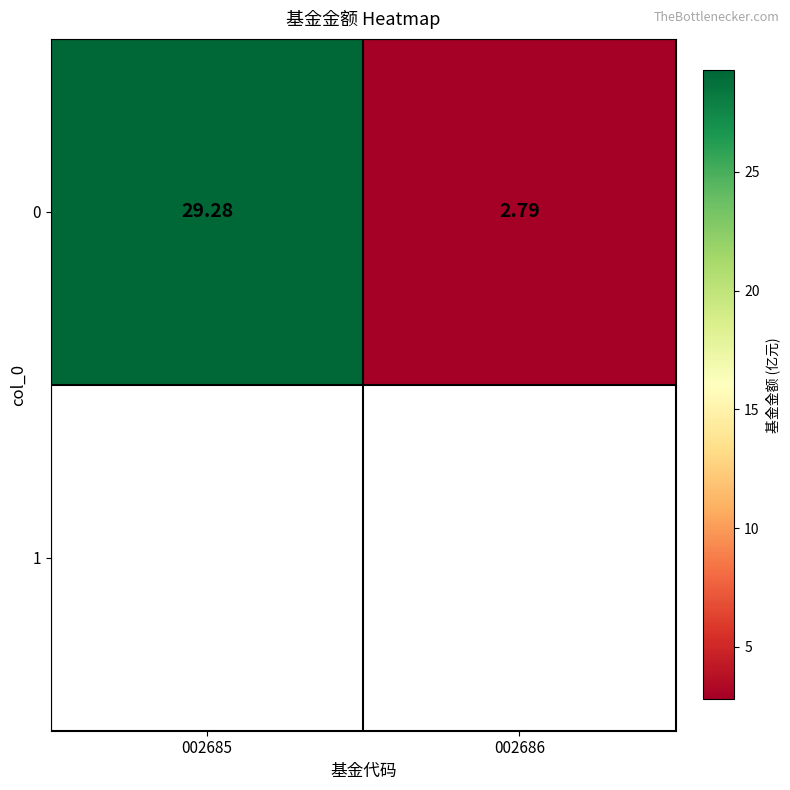

How many categories are shown in the chart?

2